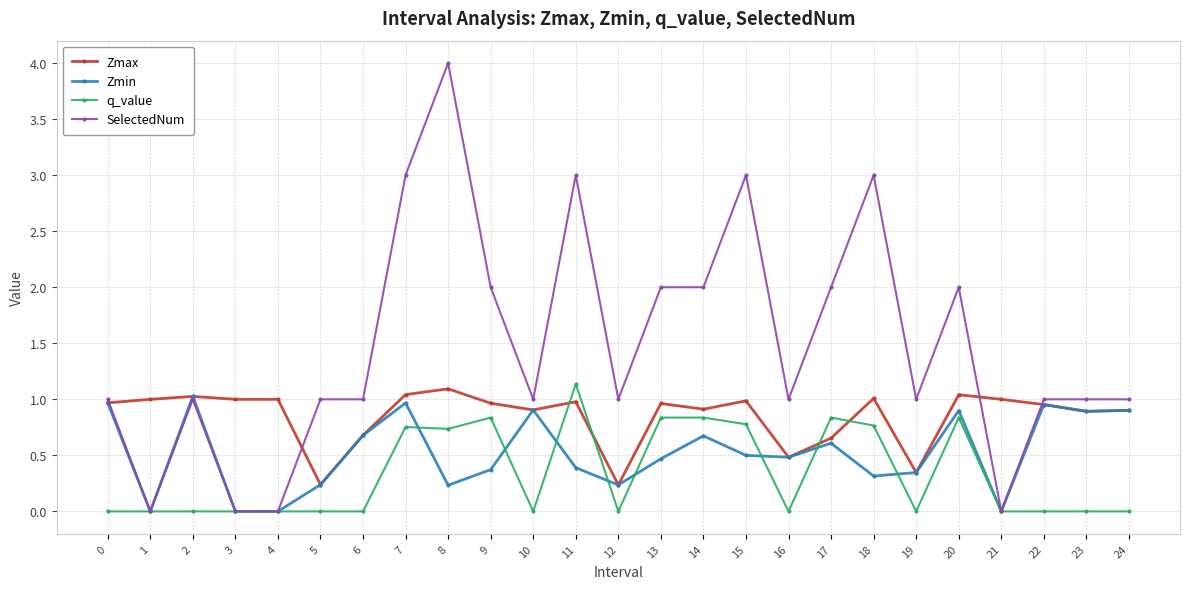

At which label does SelectedNum reach its peak?

8